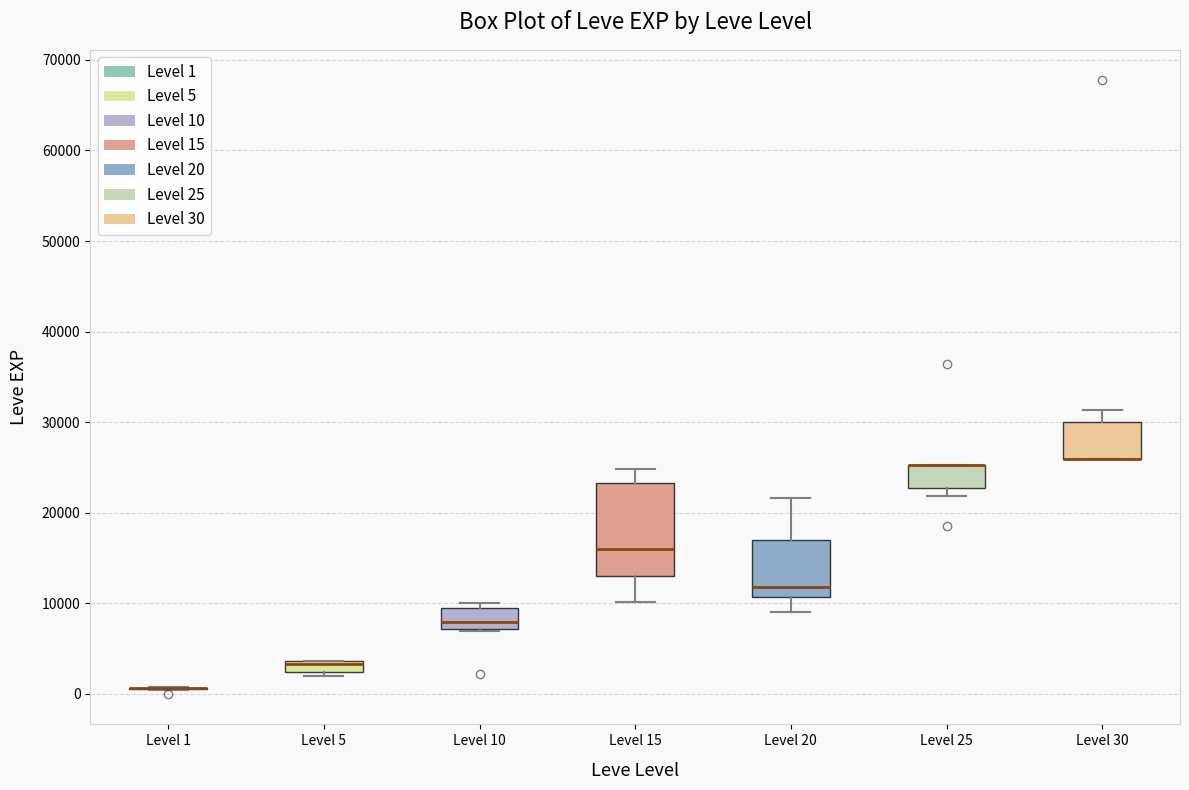

Comparing the boxes themselves (not the whiskers), which one is the tallest?

Level 15